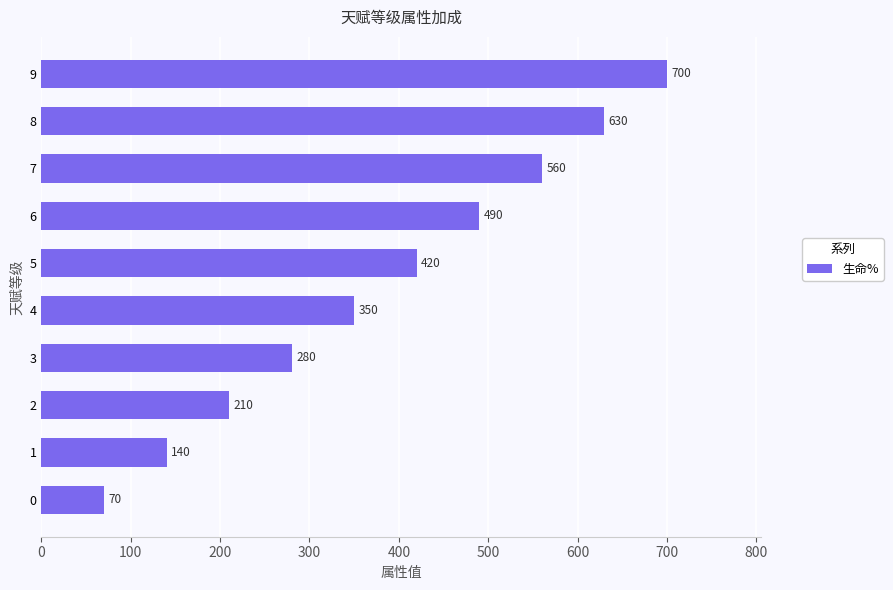

Approximately how many times larger is the value at 3 compared to 7?

0.5